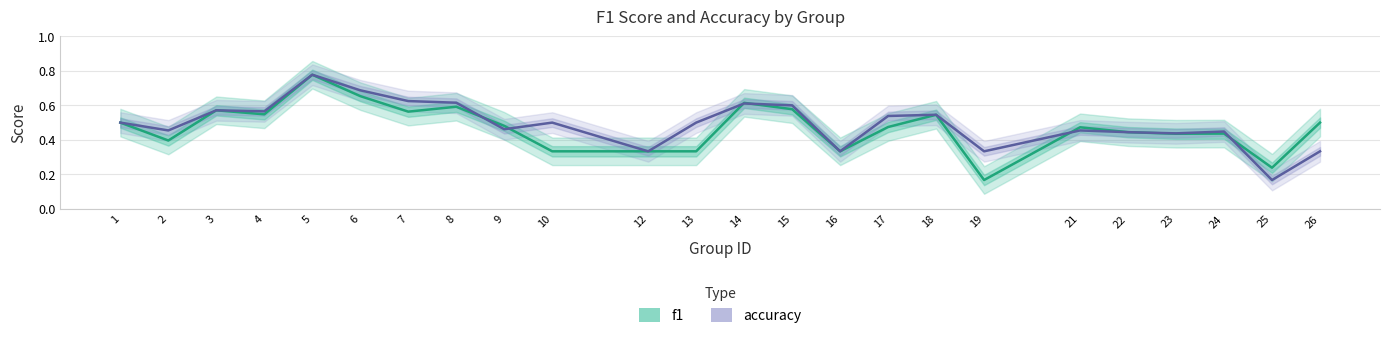

At which category does f1 reach its first local valley?

2